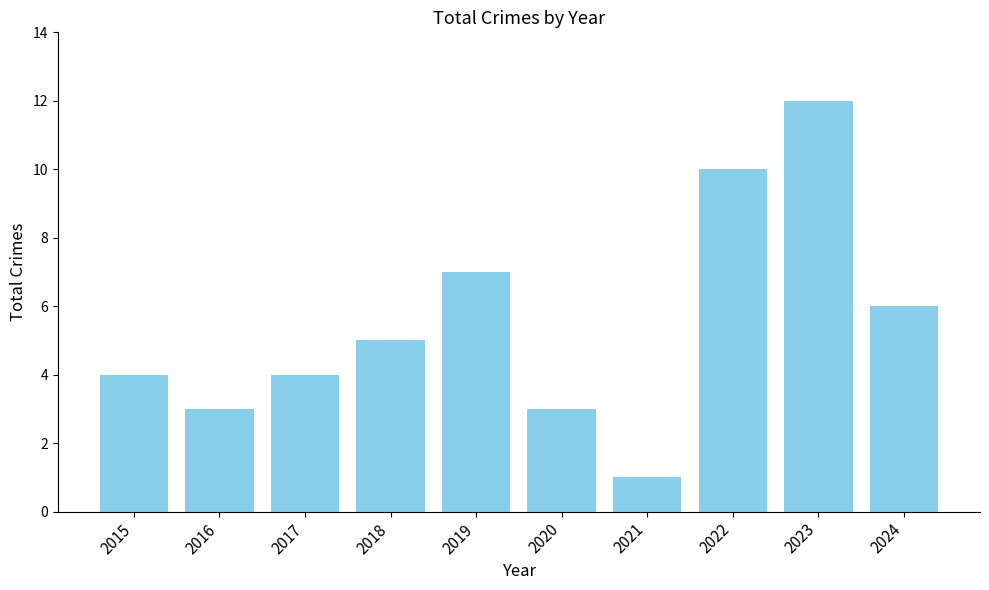

What is the value of the 8th bar from the left?

10